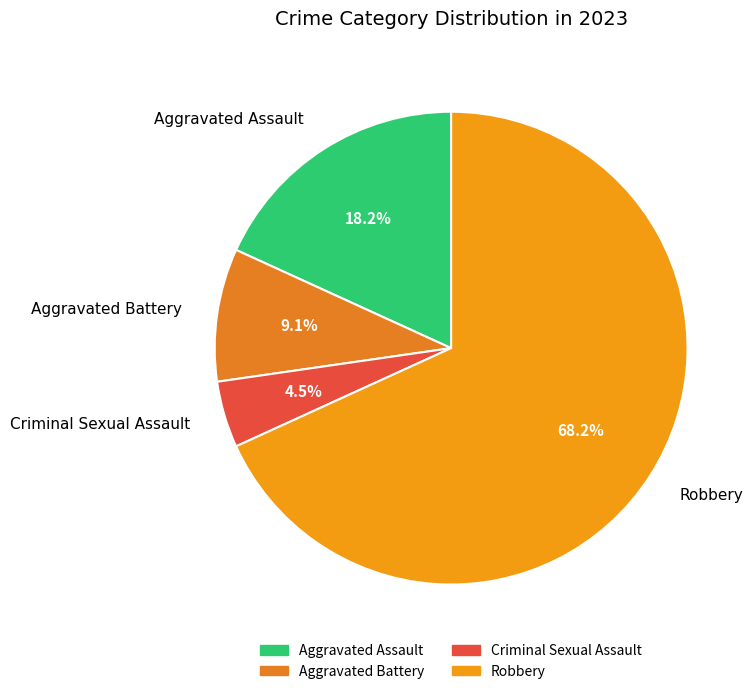

Which has a higher value, Robbery or Aggravated Battery?

Robbery